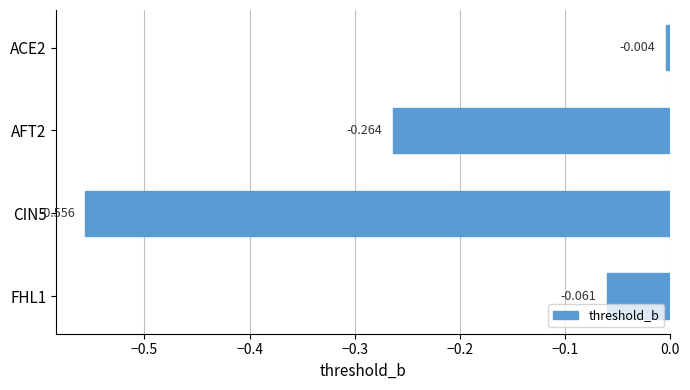

What is the difference between the second highest and second lowest values?

0.2